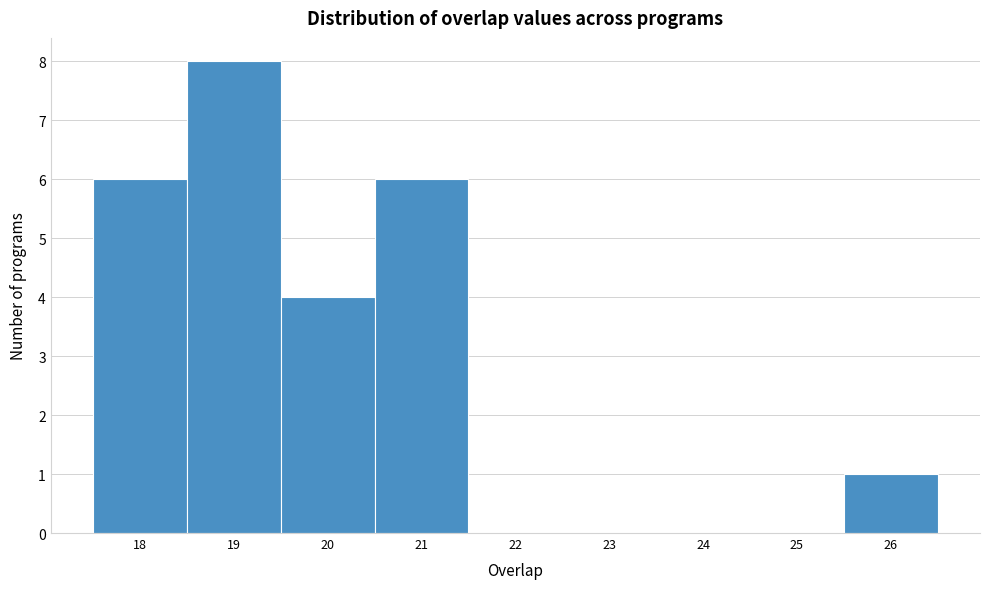

What is the height of the bar covering 25.5 to 26.5 on the x-axis? The values are not printed on the chart, so give them approximately, as read against the axis.

1